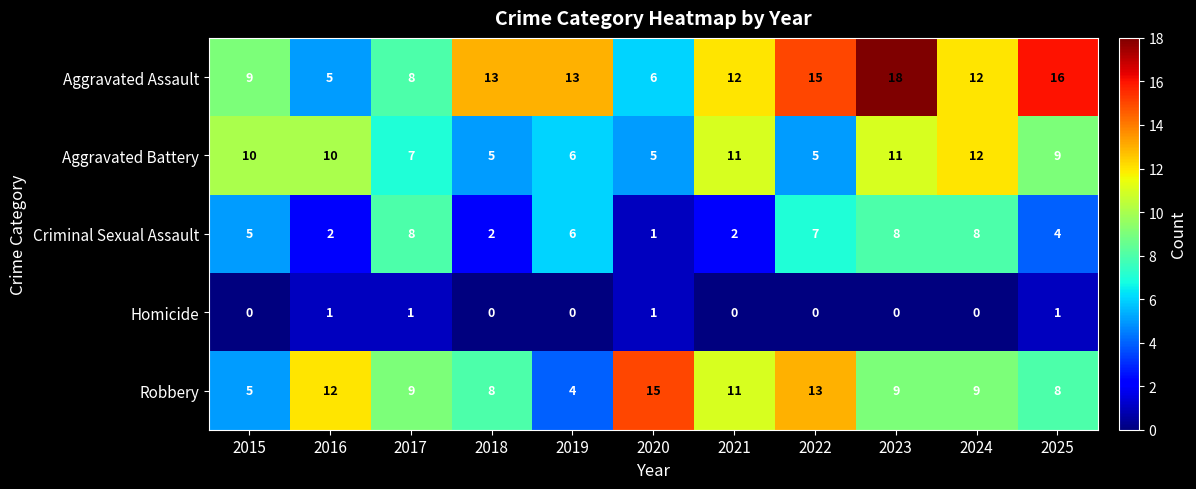

What is the average value of the Criminal Sexual Assault series?

5